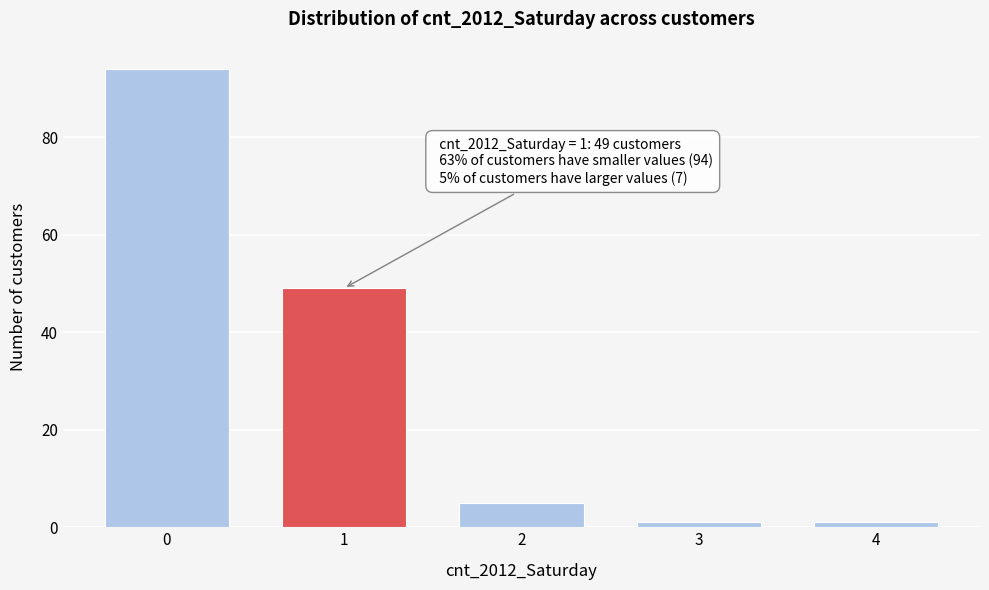

Reading left to right, what are all the values shown in this chart?

94	49	5	1	1